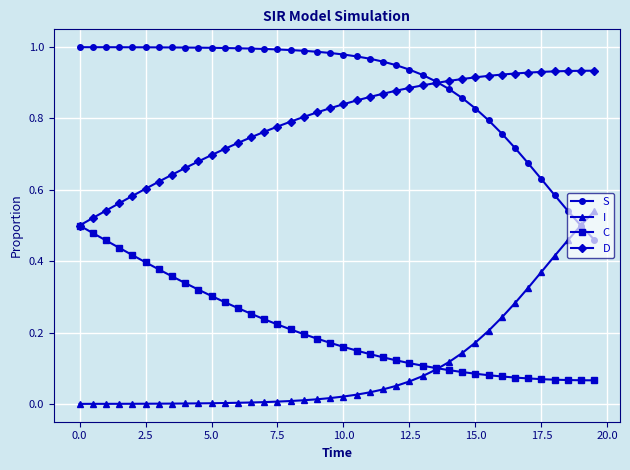

True or false: D and I cross at least once.

False